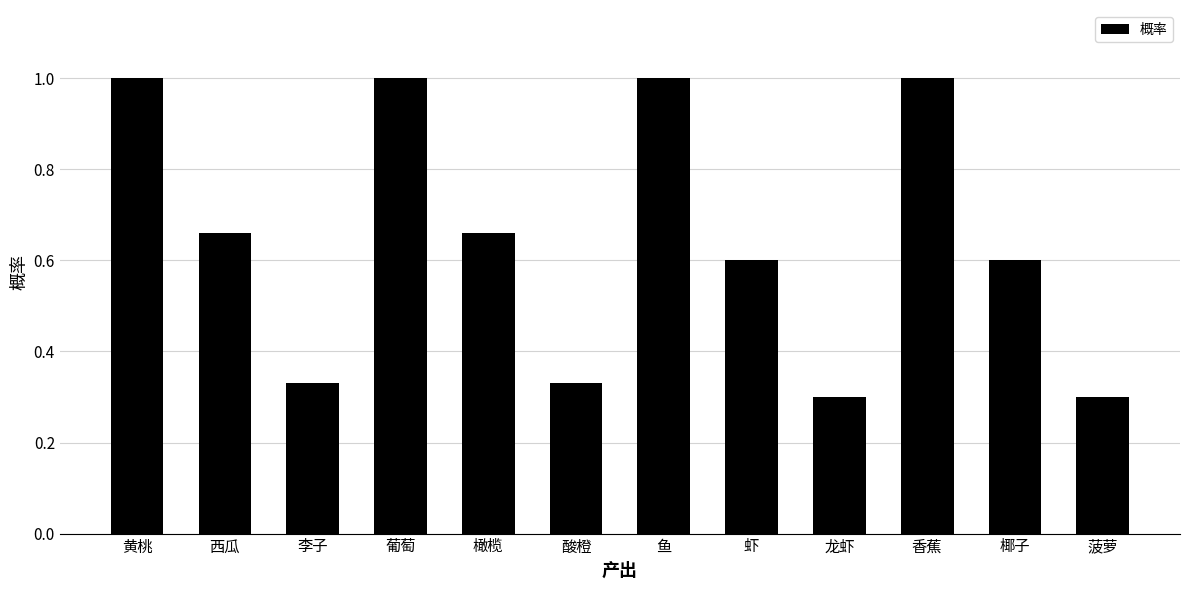

The value at 西瓜 is 0.3. True or false?

False